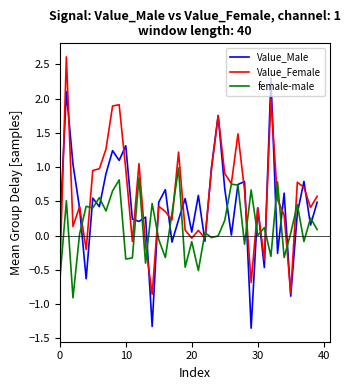

What is the difference between the maximum and minimum values in the Value_Male series?

3.7